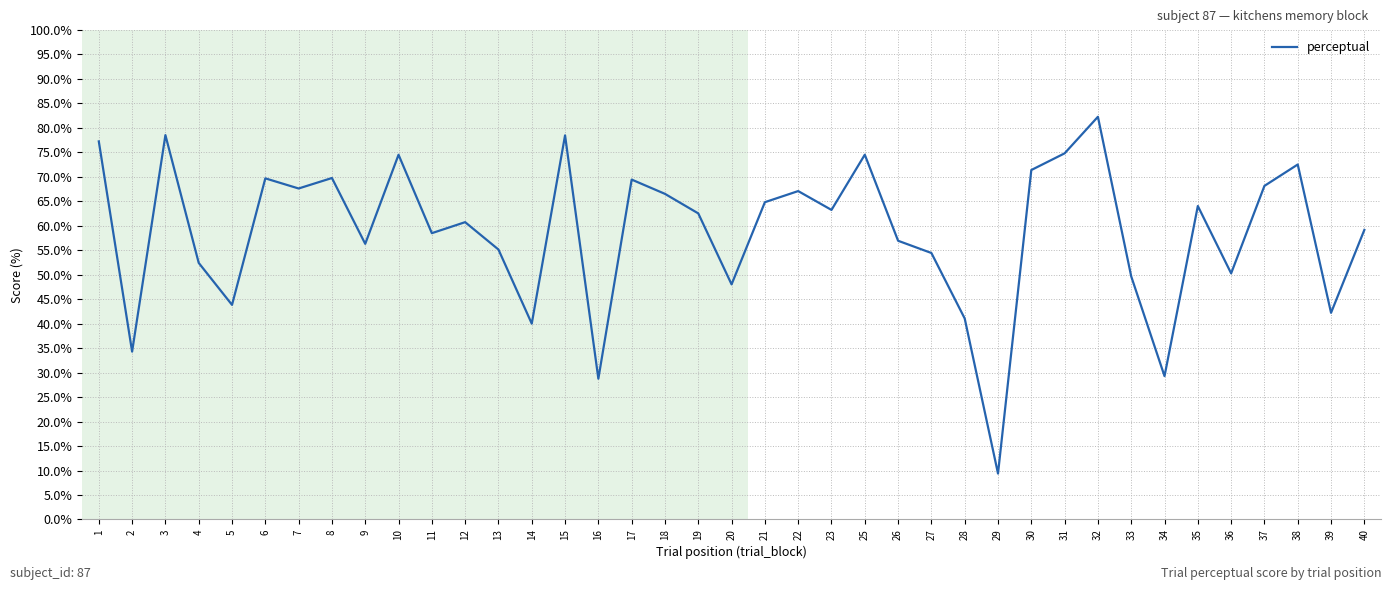

What is the smallest value displayed?

9.4